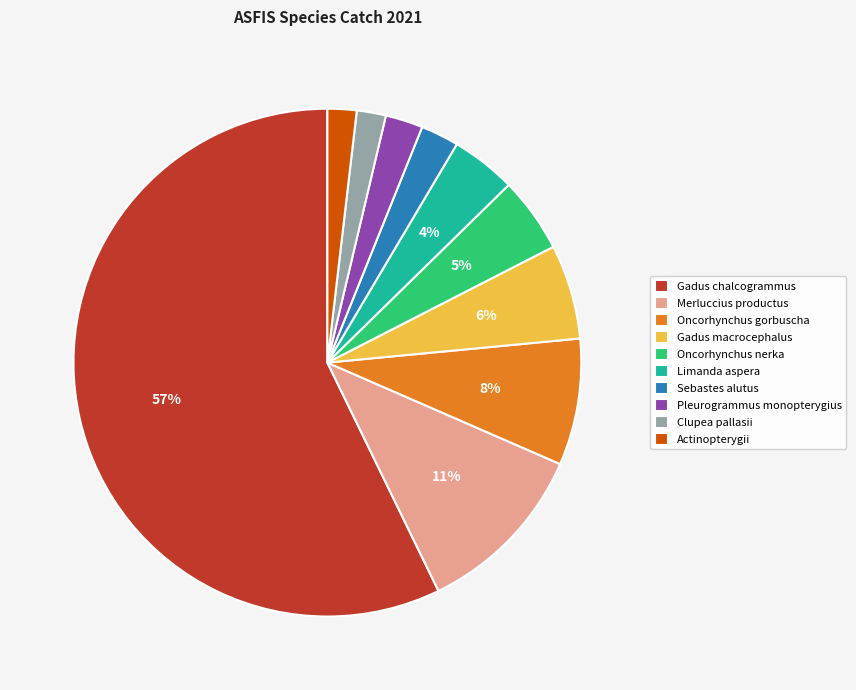

What percentage is the Clupea pallasii slice, to the nearest percent?

2%